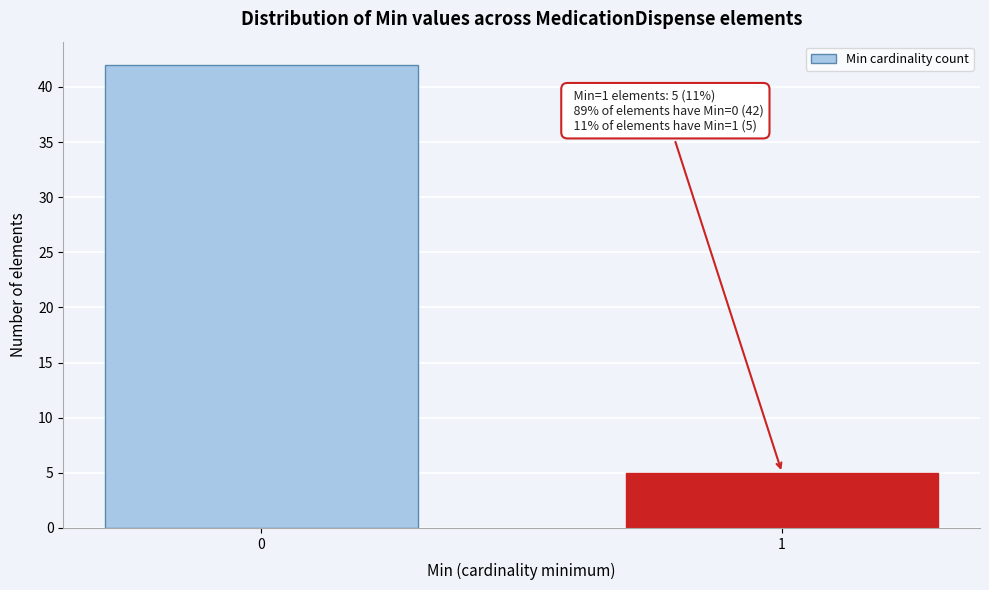

Reading left to right, what are all the values shown in this chart?

0=42	1=5